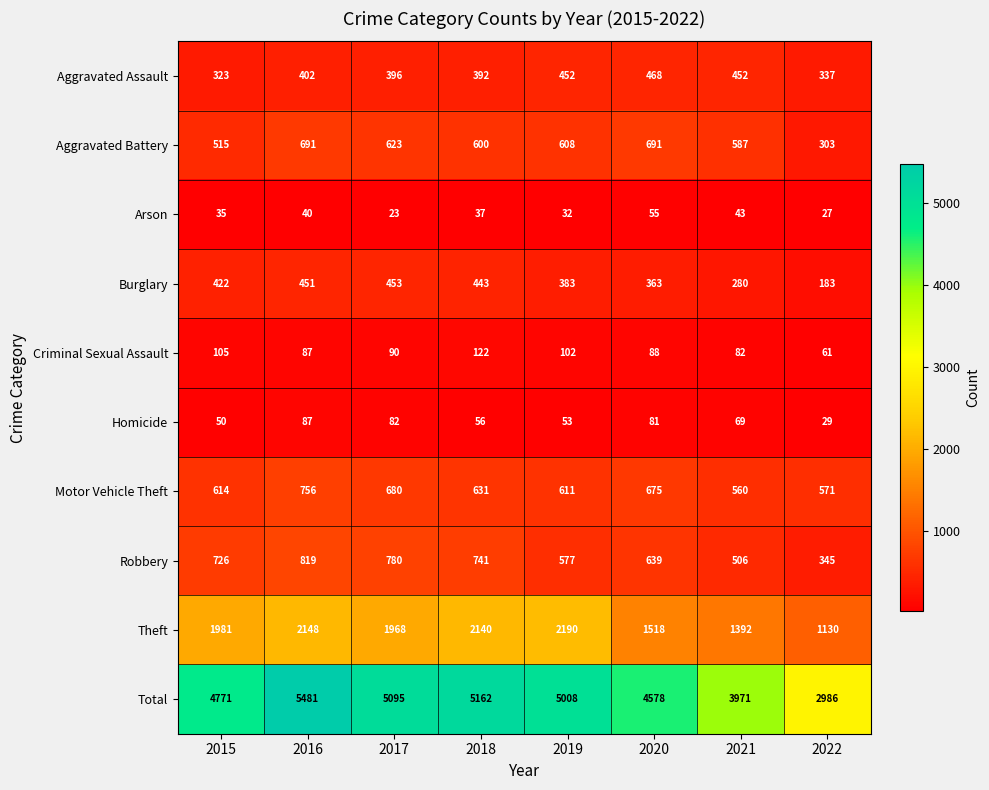

List the series in order of their peak value, highest first.

Total, Theft, Robbery, Motor Vehicle Theft, Aggravated Battery, Aggravated Assault, Burglary, Criminal Sexual Assault, Homicide, Arson